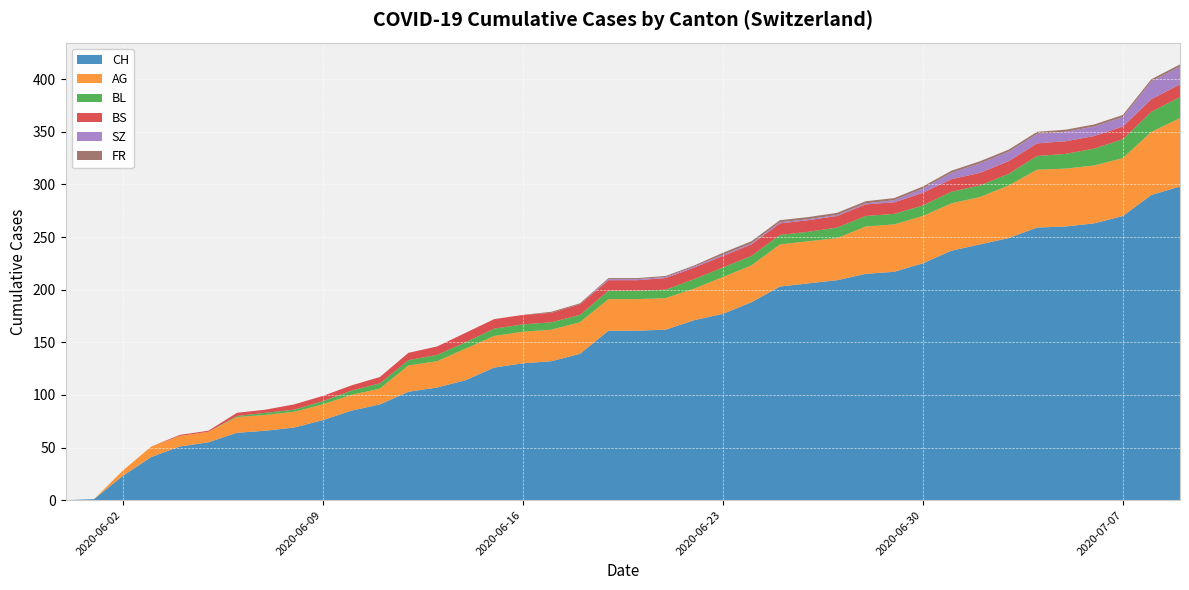

Reading left to right, transcribe all the data shown in this chart.

CH: 0	1	23	41	51	55	64	66	69	76	85	91	103	107	114	126	130	132	139	161	161	162	171	177	188	203	206	209	215	217	225	237	243	249	259	260	263	270	290	298
AG: 0	0	5	10	10	10	15	15	15	15	15	15	25	25	30	30	30	30	30	30	30	30	30	35	35	40	40	40	45	45	45	45	45	50	55	55	55	55	60	65
BL: 0	0	0	0	0	0	1	2	2	3	4	5	5	6	6	7	7	7	7	8	8	8	9	9	9	9	9	10	10	10	10	11	11	11	13	14	16	18	19	20
BS: 0	0	0	0	1	1	3	3	5	5	5	6	7	8	9	9	9	9	10	10	10	11	11	11	11	11	11	11	11	11	12	12	12	12	12	12	12	12	12	12
SZ: 0	0	0	0	0	0	0	0	0	0	0	0	0	0	0	0	0	0	0	1	1	1	1	1	1	1	1	1	1	2	4	6	9	9	9	9	9	9	17	17
FR: 0	0	0	0	0	0	0	0	0	0	0	0	0	0	0	0	0	1	1	1	1	1	1	2	2	2	2	2	2	2	2	2	2	2	2	2	2	2	2	2